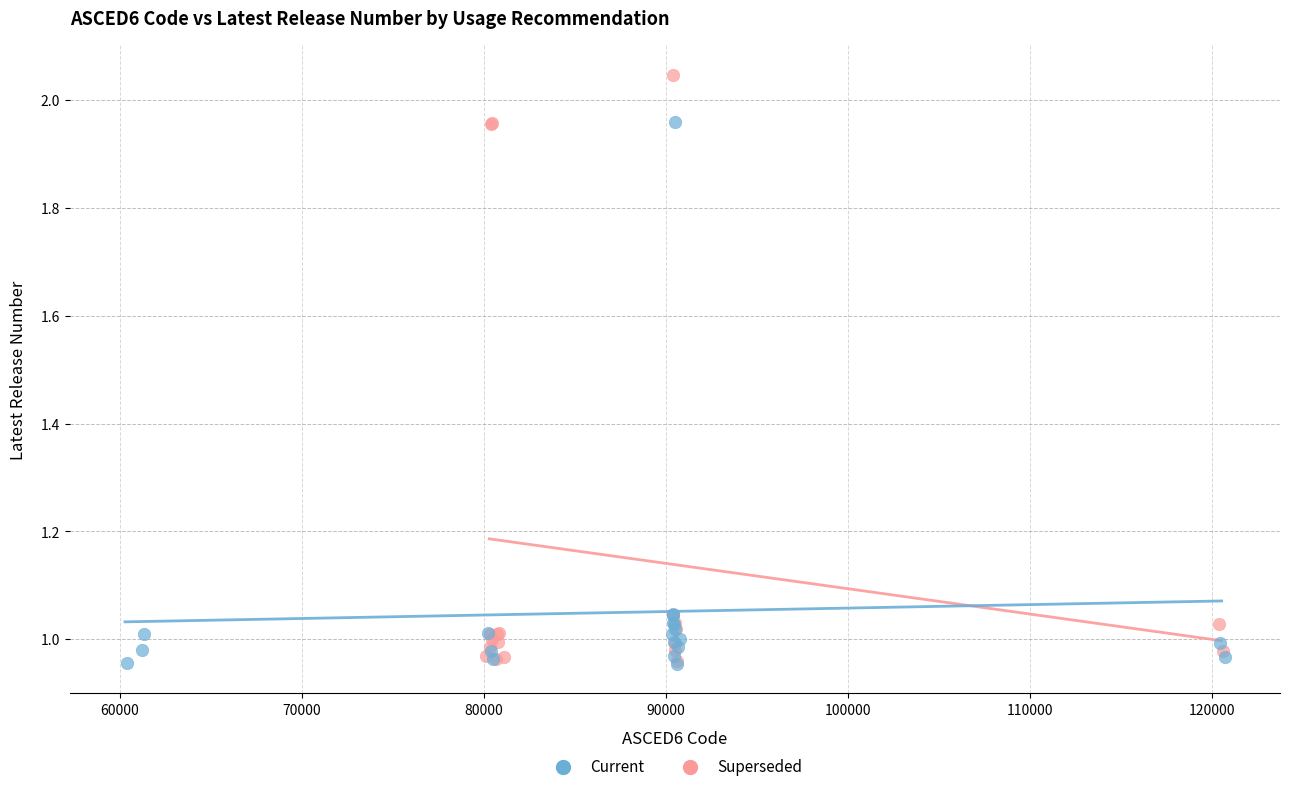

Which series reaches the maximum Y coordinate?

Superseded